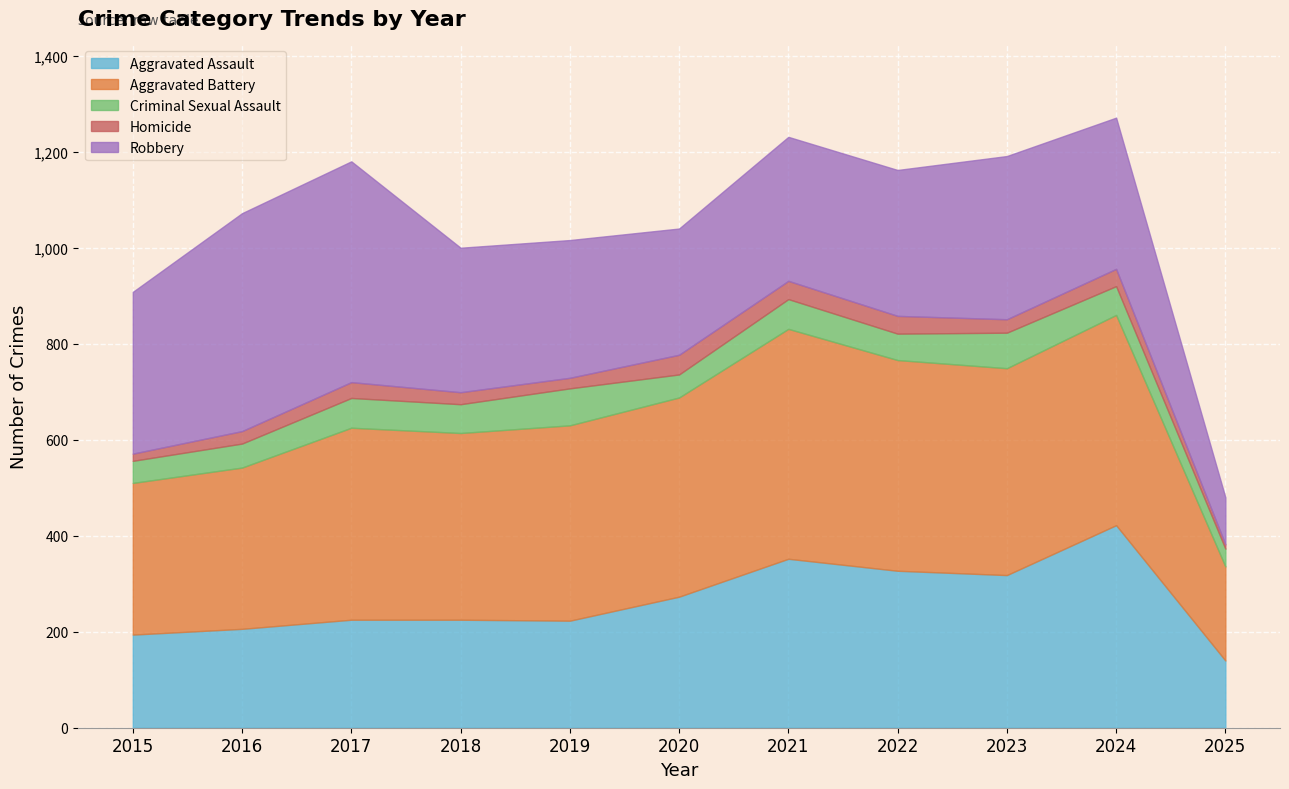

Reading right to left, list all the values displayed in this chart.

Aggravated Assault: 2025=140	2024=422	2023=318	2022=327	2021=352	2020=273	2019=223	2018=225	2017=225	2016=206	2015=194
Aggravated Battery: 2025=196	2024=438	2023=431	2022=439	2021=479	2020=415	2019=407	2018=389	2017=400	2016=336	2015=316
Criminal Sexual Assault: 2025=37	2024=60	2023=74	2022=55	2021=62	2020=48	2019=77	2018=60	2017=62	2016=50	2015=46
Homicide: 2025=9	2024=36	2023=28	2022=37	2021=38	2020=41	2019=22	2018=25	2017=33	2016=26	2015=15
Robbery: 2025=98	2024=315	2023=340	2022=304	2021=300	2020=263	2019=287	2018=301	2017=460	2016=454	2015=337